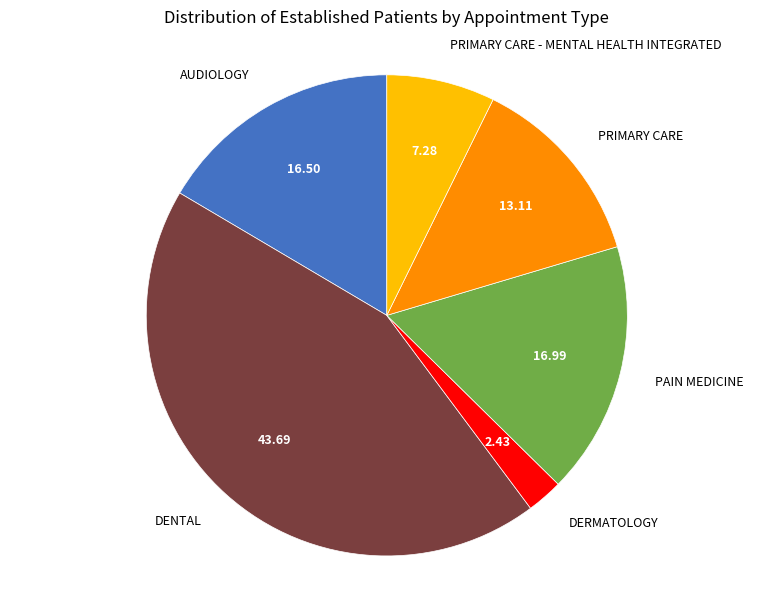

What is the ratio of the value at PRIMARY CARE - MENTAL HEALTH INTEGRATED to the value at PRIMARY CARE?

0.6